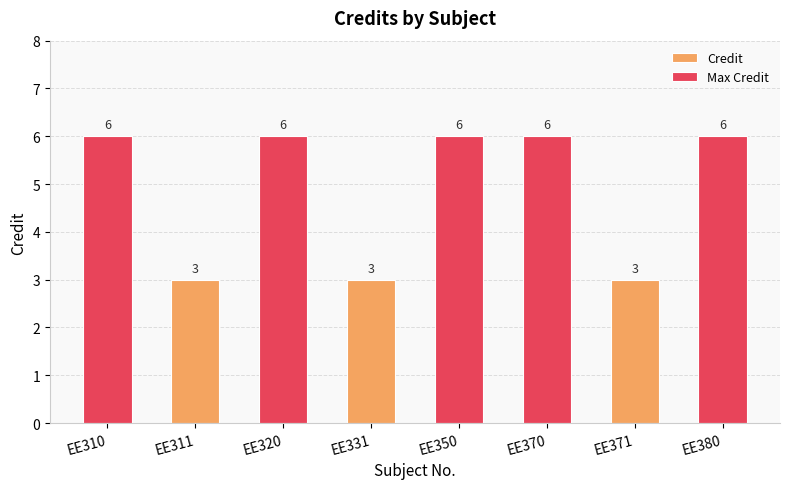

What is the approximate value at EE310?

6